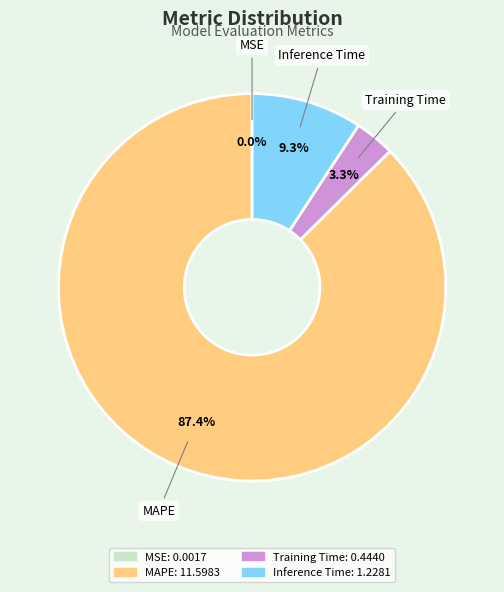

Which slice is the largest?

MAPE